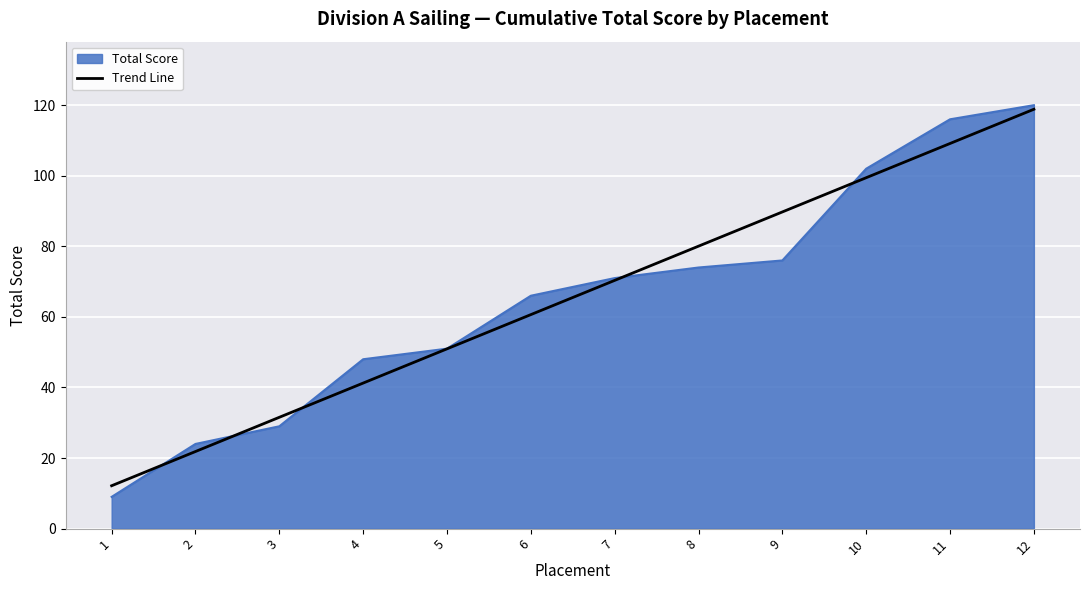

Which series has the widest spread of values?

Total Score